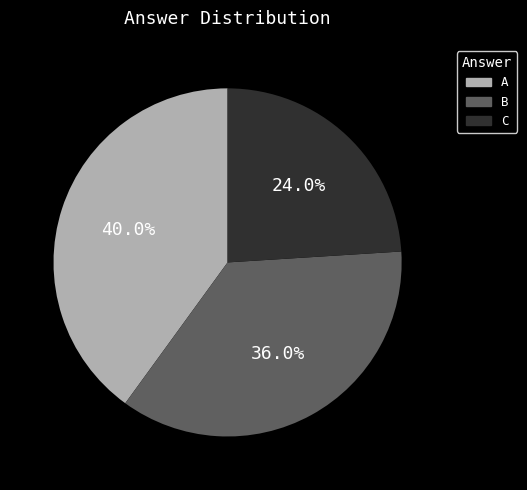

What percentage do C and A together represent?

64.0%